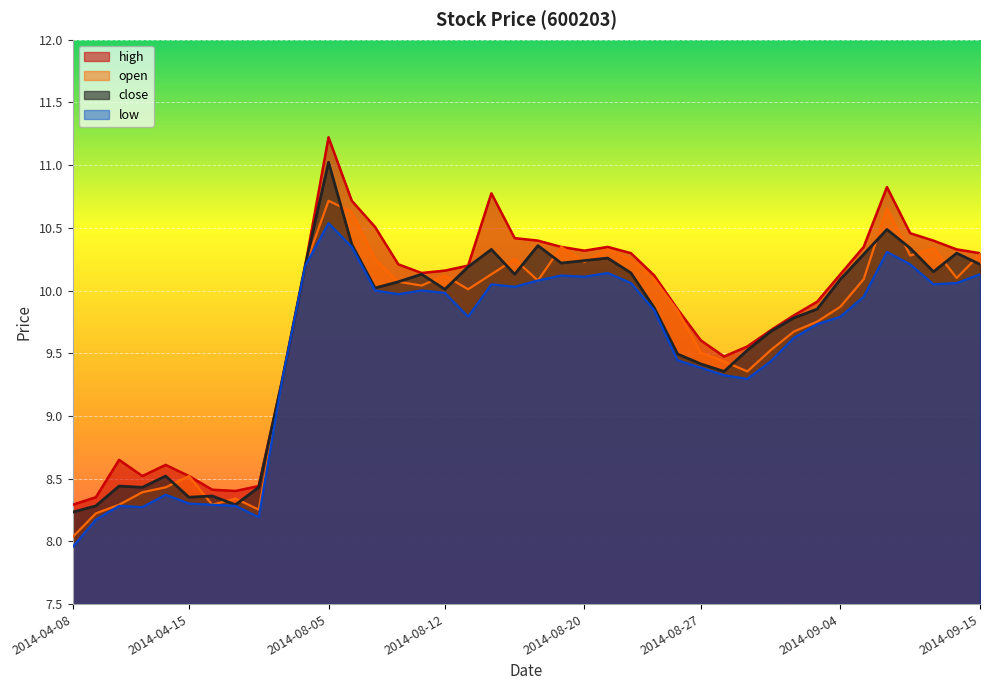

What is the difference between the maximum and minimum values in the low series?

2.6